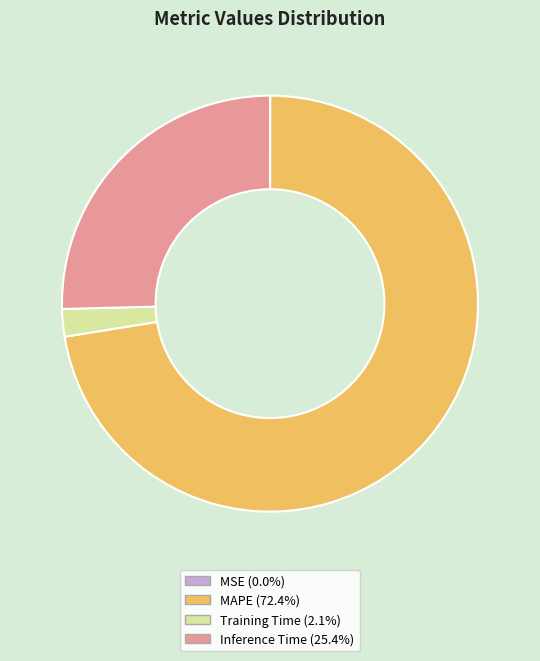

Is Training Time the majority of the pie?

No